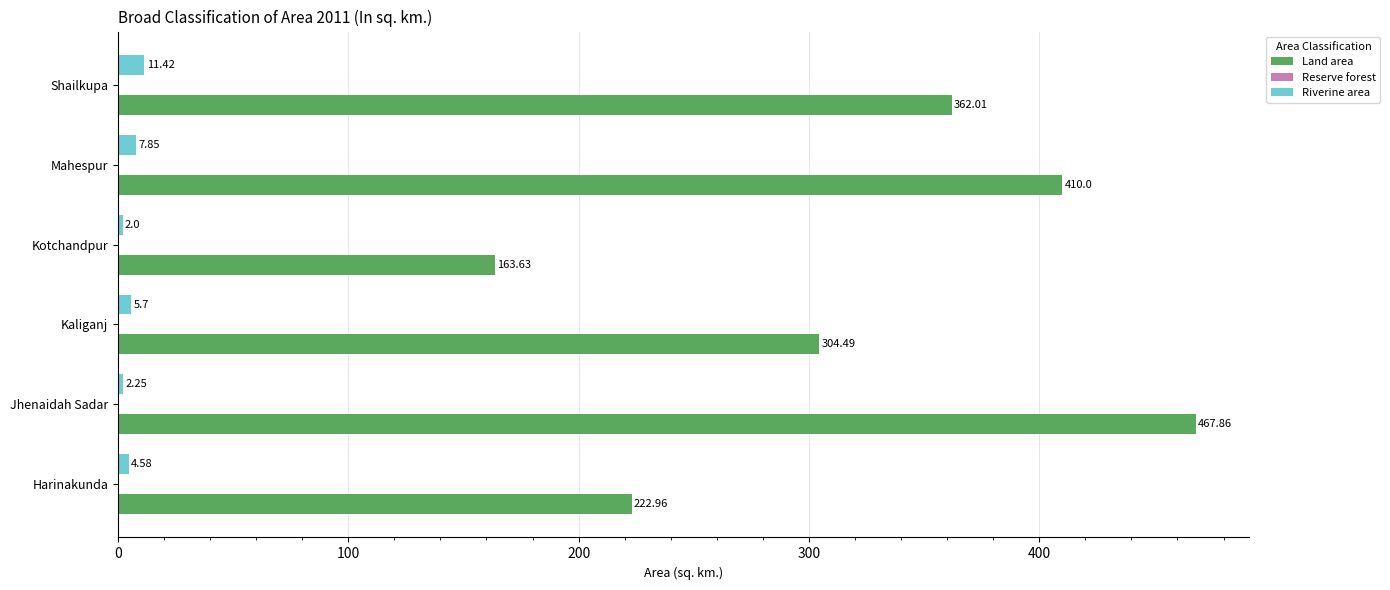

At which category is the sum across all series the highest?

Jhenaidah Sadar